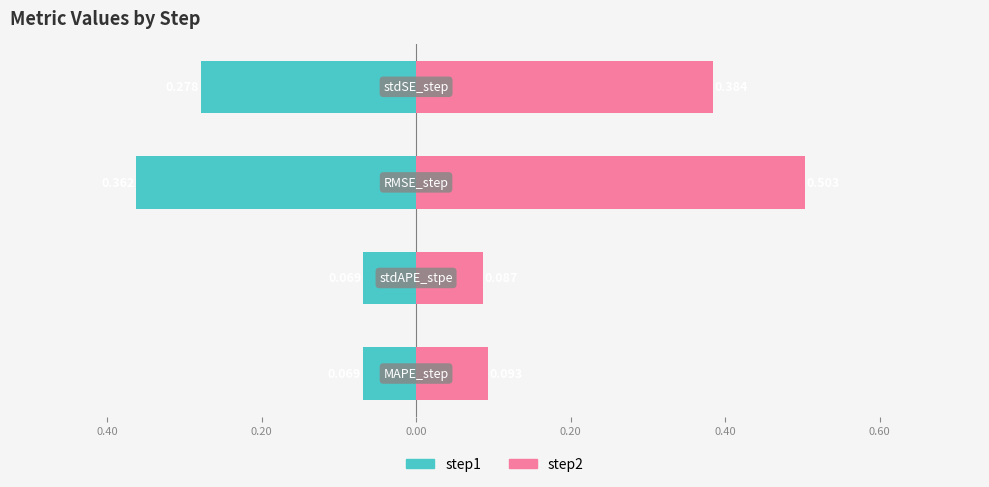

Which series has the largest total across all categories?

step2